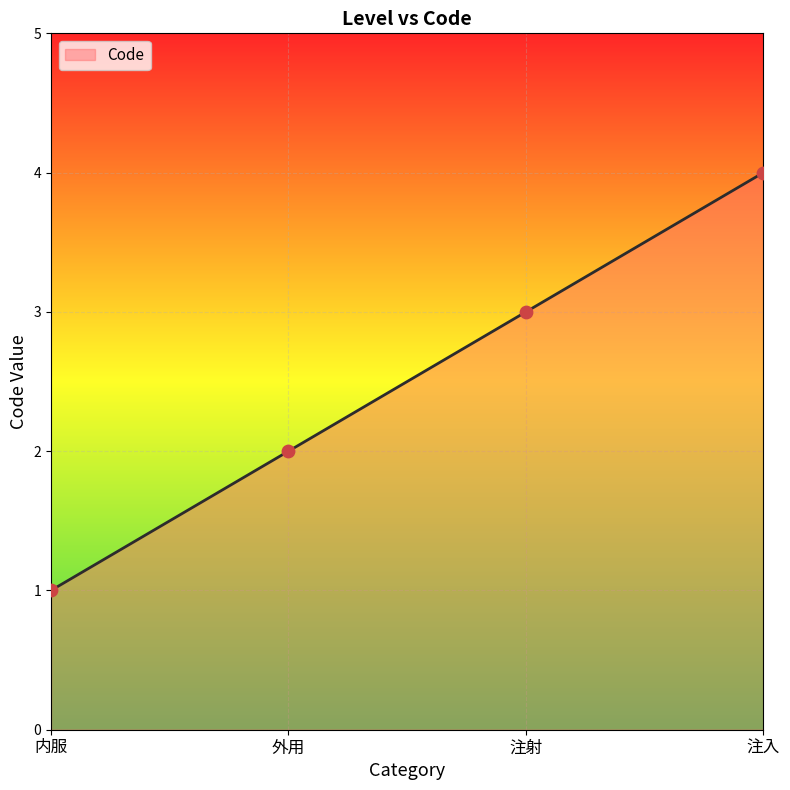

Which has a higher value, 注入 or 内服?

注入